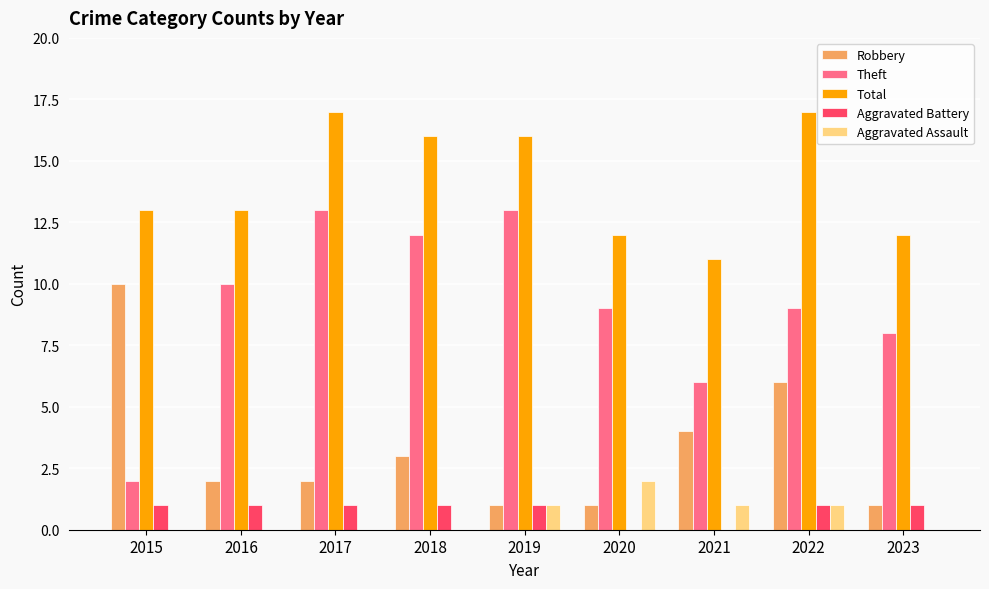

Reading left to right, transcribe all the data shown in this chart.

Robbery: 10	2	2	3	1	1	4	6	1
Theft: 2	10	13	12	13	9	6	9	8
Total: 13	13	17	16	16	12	11	17	12
Aggravated Battery: 1	1	1	1	1	0	0	1	1
Aggravated Assault: 0	0	0	0	1	2	1	1	0